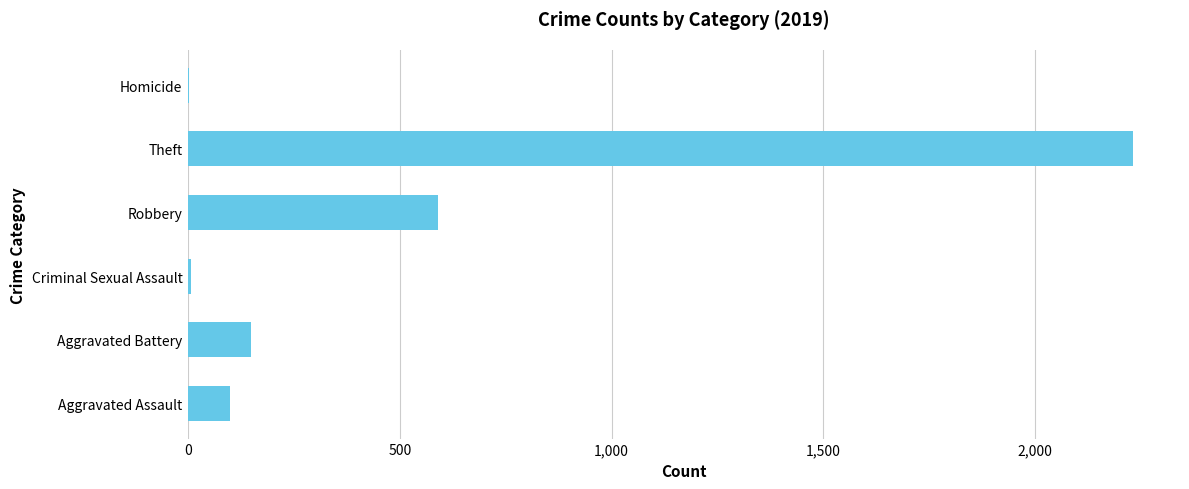

Where is the data nearest to the value 1116?

Robbery